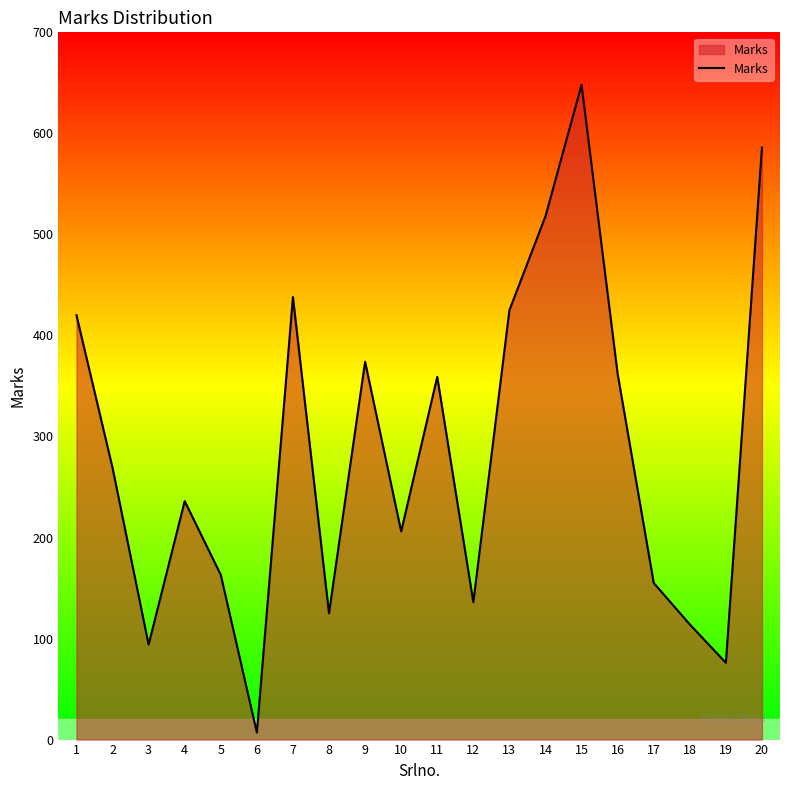

Approximately how many times larger is the value at 12 compared to 16?

0.4